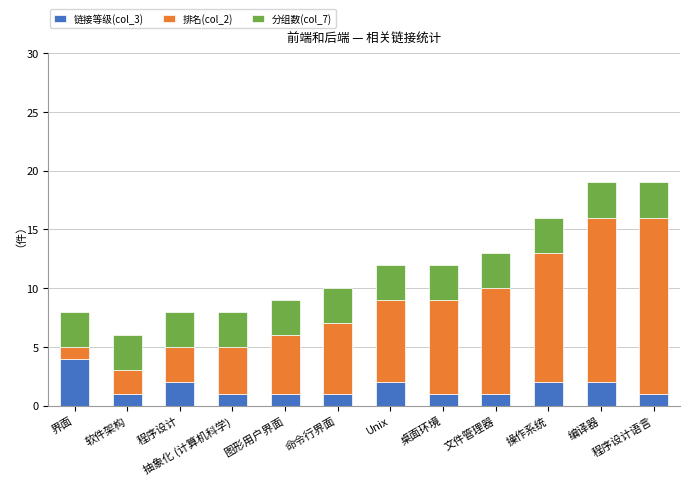

What is the sum of all 链接等级(col_3) values?

19